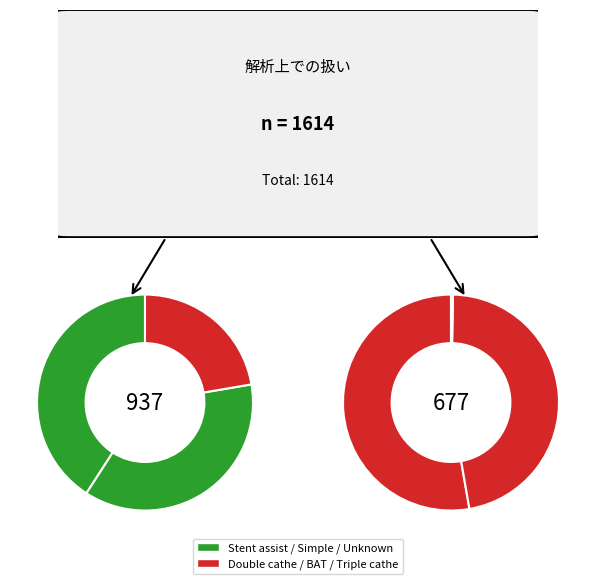

How much of the chart is everything except BAT?

80.3%